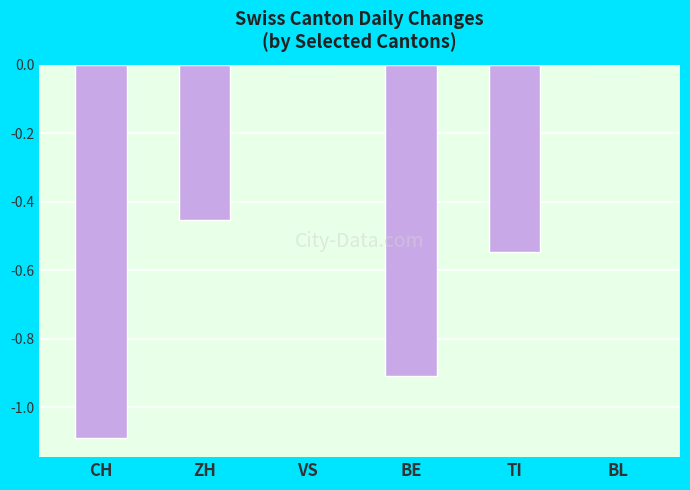

Read the value at CH.

-1.1